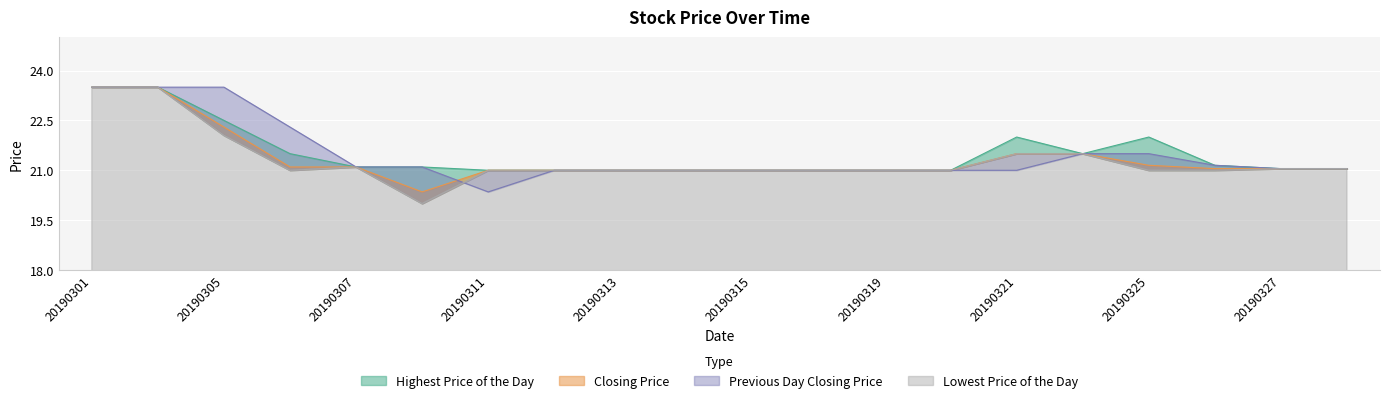

What is the sum of all Lowest Price of the Day values?

426.2